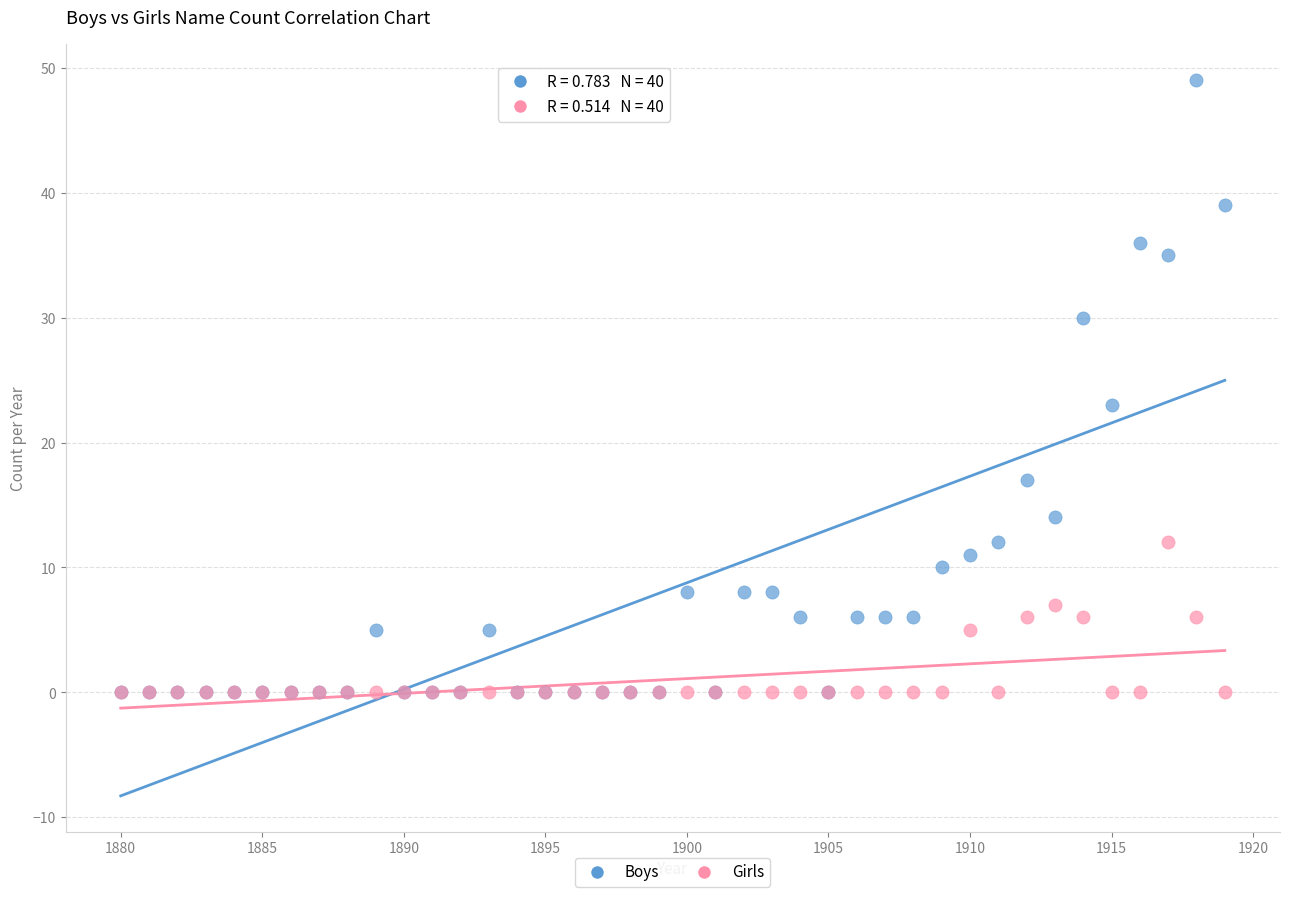

What are all the series names shown in the legend?

Boys, Girls